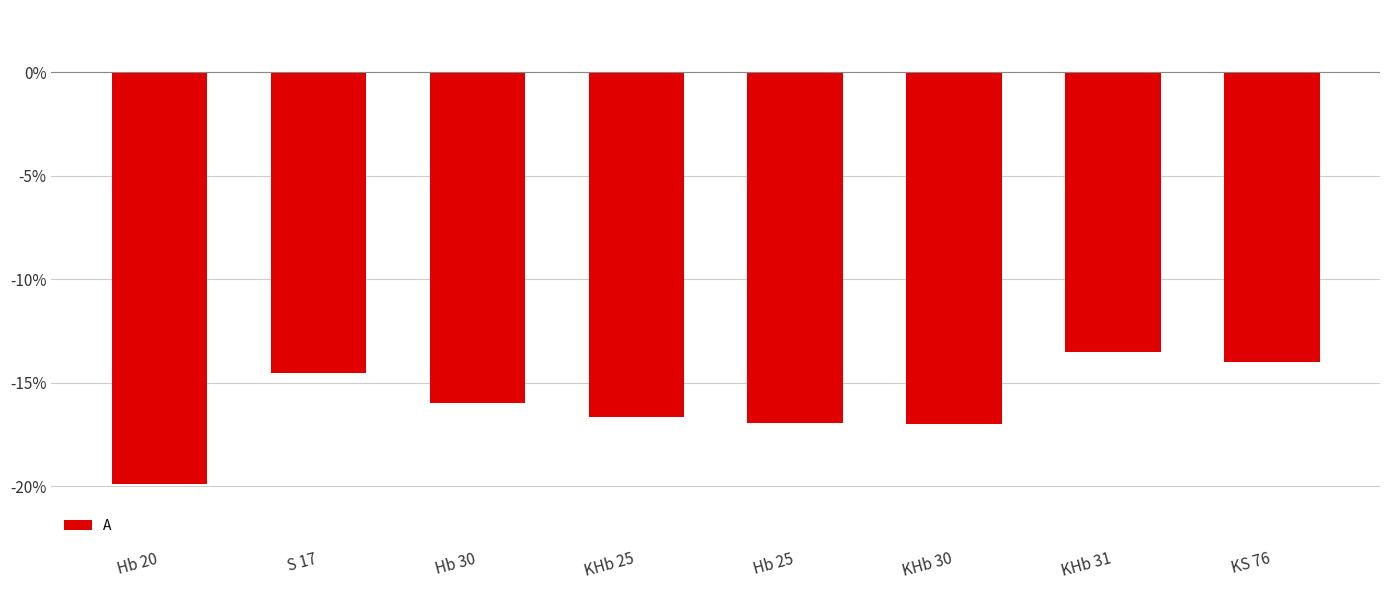

The value at Hb 25 is -6.6. True or false?

False